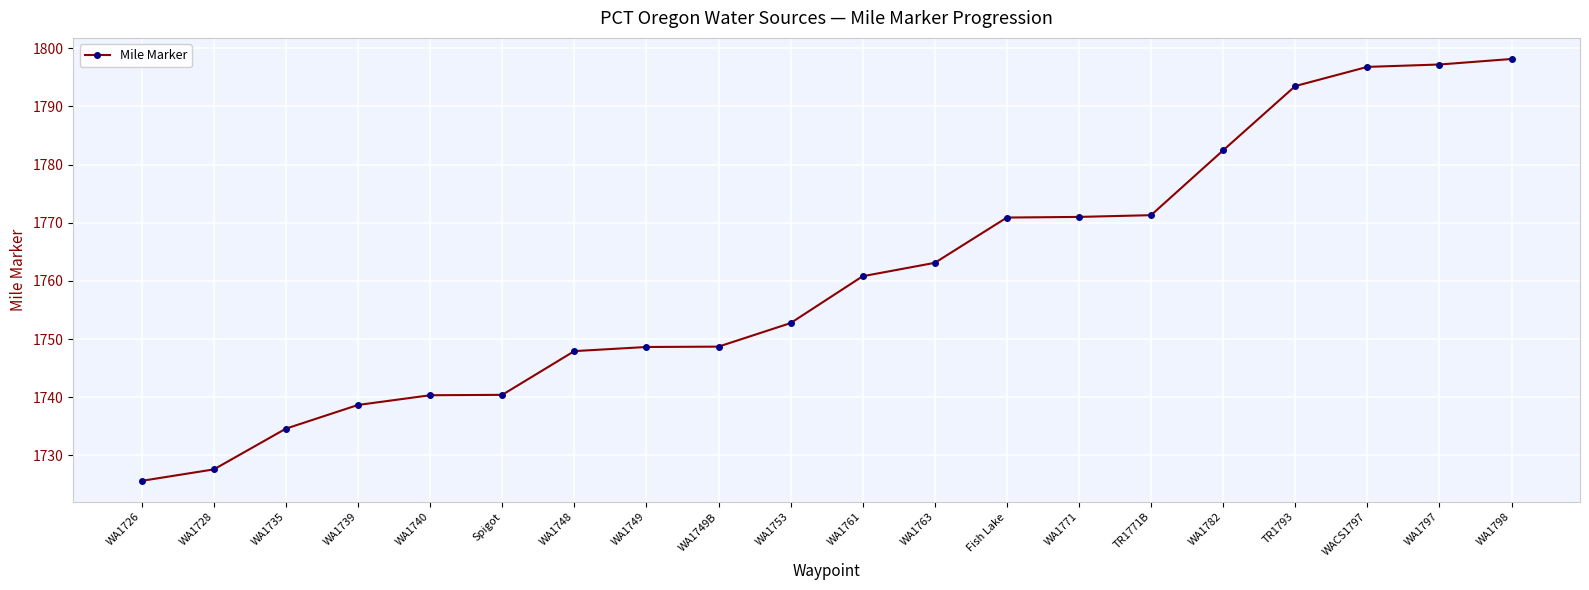

How many lines are shown in the chart?

1